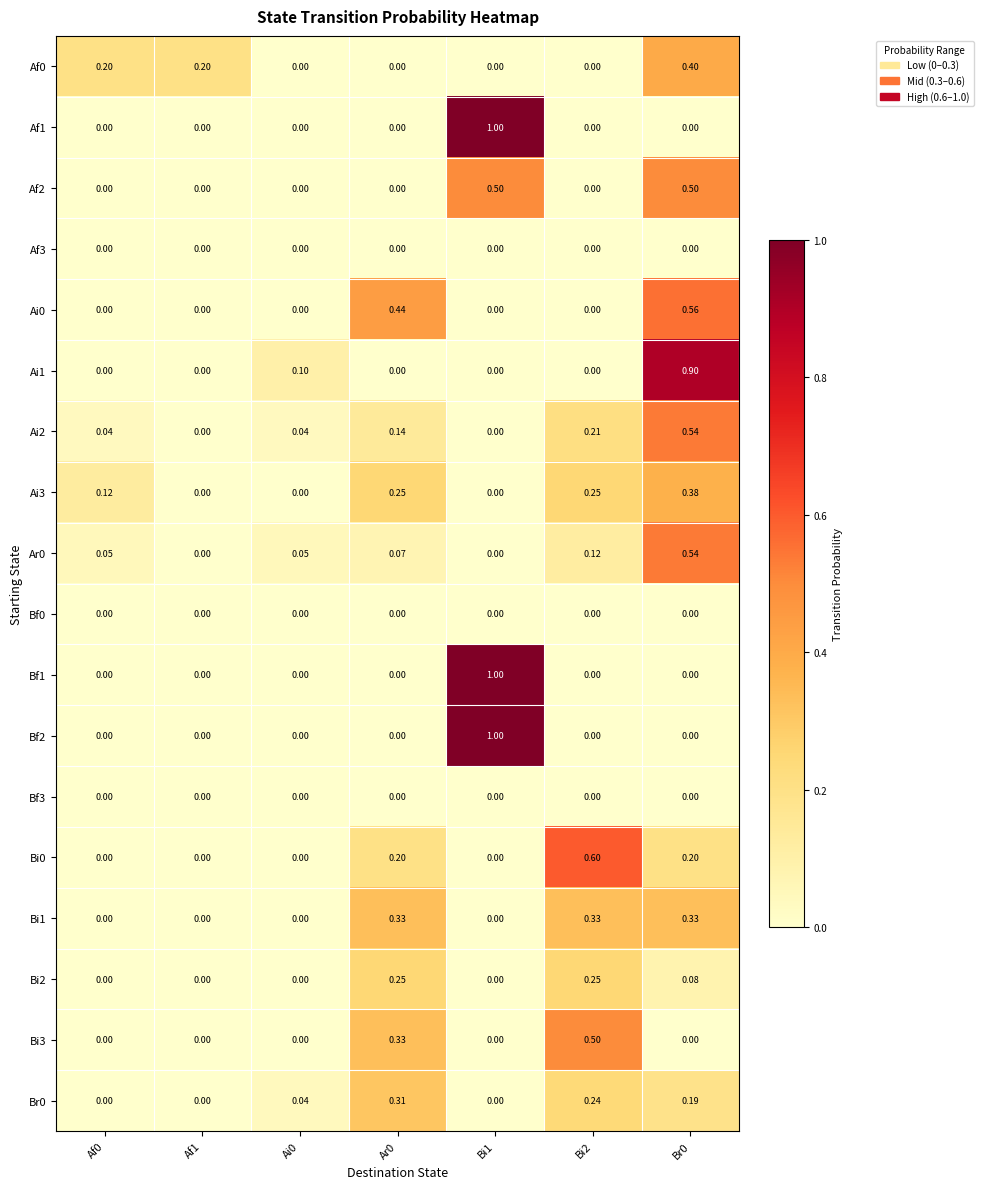

Reading right to left, what are all the values shown in this chart?

Af0: Br0=0.4	Bi2=0.0	Bi1=0.0	Ar0=0.0	Ai0=0.0	Af1=0.2	Af0=0.2
Af1: Br0=0.0	Bi2=0.0	Bi1=1.0	Ar0=0.0	Ai0=0.0	Af1=0.0	Af0=0.0
Af2: Br0=0.5	Bi2=0.0	Bi1=0.5	Ar0=0.0	Ai0=0.0	Af1=0.0	Af0=0.0
Af3: Br0=0.0	Bi2=0.0	Bi1=0.0	Ar0=0.0	Ai0=0.0	Af1=0.0	Af0=0.0
Ai0: Br0=0.6	Bi2=0.0	Bi1=0.0	Ar0=0.4	Ai0=0.0	Af1=0.0	Af0=0.0
Ai1: Br0=0.9	Bi2=0.0	Bi1=0.0	Ar0=0.0	Ai0=0.1	Af1=0.0	Af0=0.0
Ai2: Br0=0.5	Bi2=0.2	Bi1=0.0	Ar0=0.1	Ai0=0.0	Af1=0.0	Af0=0.0
Ai3: Br0=0.4	Bi2=0.2	Bi1=0.0	Ar0=0.2	Ai0=0.0	Af1=0.0	Af0=0.1
Ar0: Br0=0.5	Bi2=0.1	Bi1=0.0	Ar0=0.1	Ai0=0.1	Af1=0.0	Af0=0.1
Bf0: Br0=0.0	Bi2=0.0	Bi1=0.0	Ar0=0.0	Ai0=0.0	Af1=0.0	Af0=0.0
Bf1: Br0=0.0	Bi2=0.0	Bi1=1.0	Ar0=0.0	Ai0=0.0	Af1=0.0	Af0=0.0
Bf2: Br0=0.0	Bi2=0.0	Bi1=1.0	Ar0=0.0	Ai0=0.0	Af1=0.0	Af0=0.0
Bf3: Br0=0.0	Bi2=0.0	Bi1=0.0	Ar0=0.0	Ai0=0.0	Af1=0.0	Af0=0.0
Bi0: Br0=0.2	Bi2=0.6	Bi1=0.0	Ar0=0.2	Ai0=0.0	Af1=0.0	Af0=0.0
Bi1: Br0=0.3	Bi2=0.3	Bi1=0.0	Ar0=0.3	Ai0=0.0	Af1=0.0	Af0=0.0
Bi2: Br0=0.1	Bi2=0.2	Bi1=0.0	Ar0=0.2	Ai0=0.0	Af1=0.0	Af0=0.0
Bi3: Br0=0.0	Bi2=0.5	Bi1=0.0	Ar0=0.3	Ai0=0.0	Af1=0.0	Af0=0.0
Br0: Br0=0.2	Bi2=0.2	Bi1=0.0	Ar0=0.3	Ai0=0.0	Af1=0.0	Af0=0.0